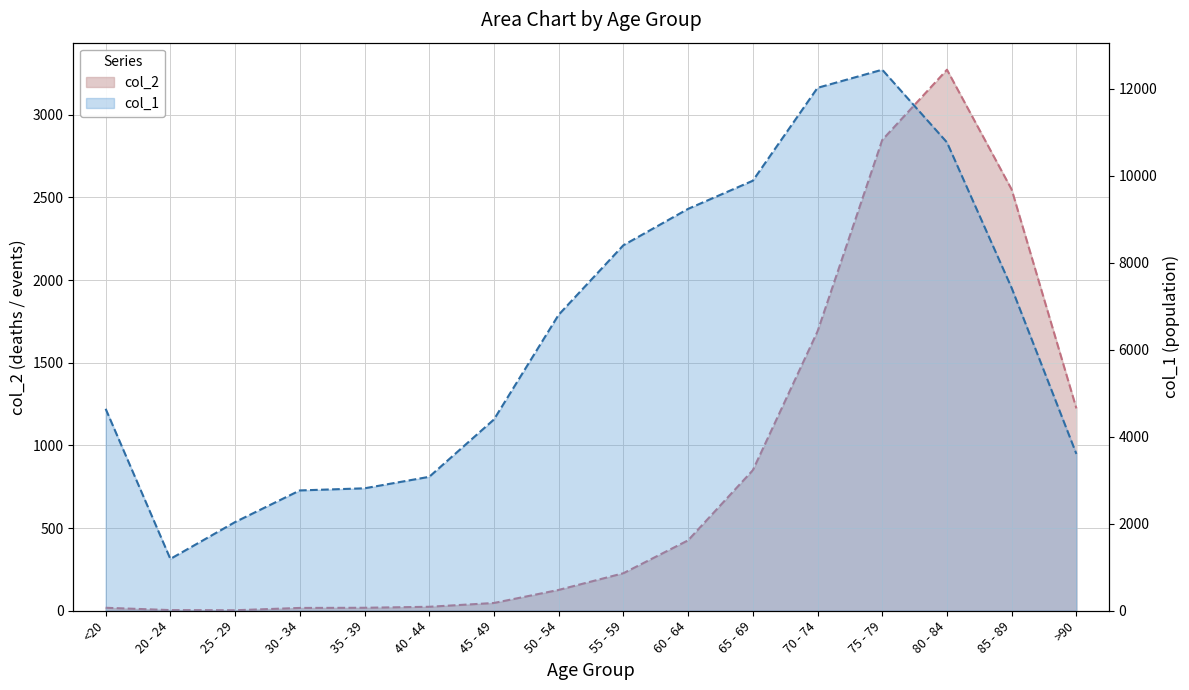

True or false: col_1 has more than 1 interior local peaks.

False